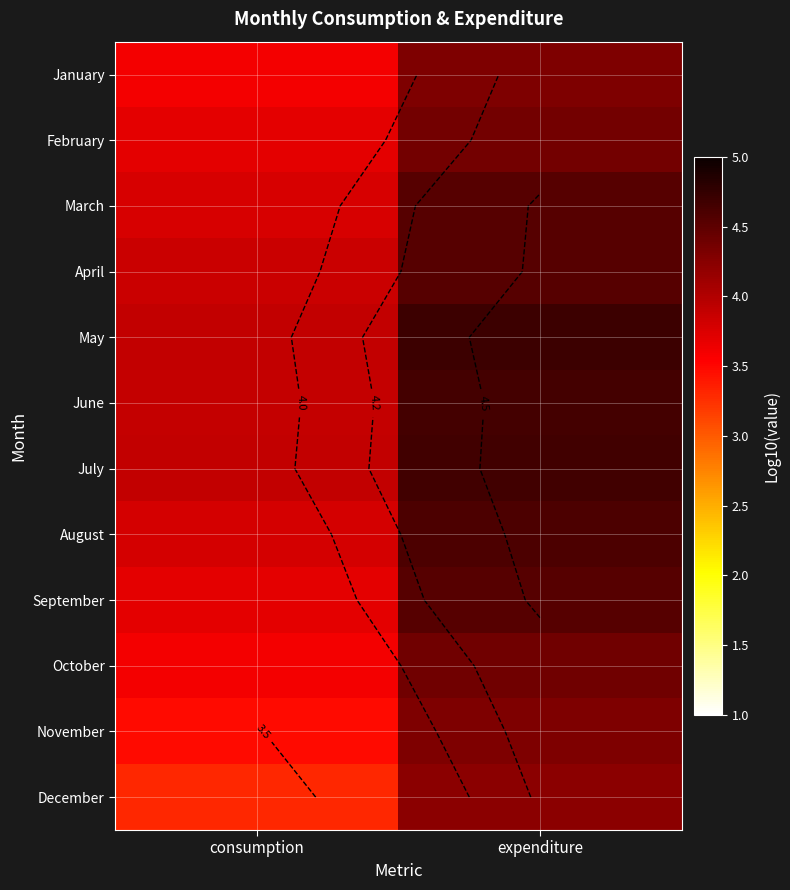

Is the value of March at consumption greater than the value of July at expenditure?

No